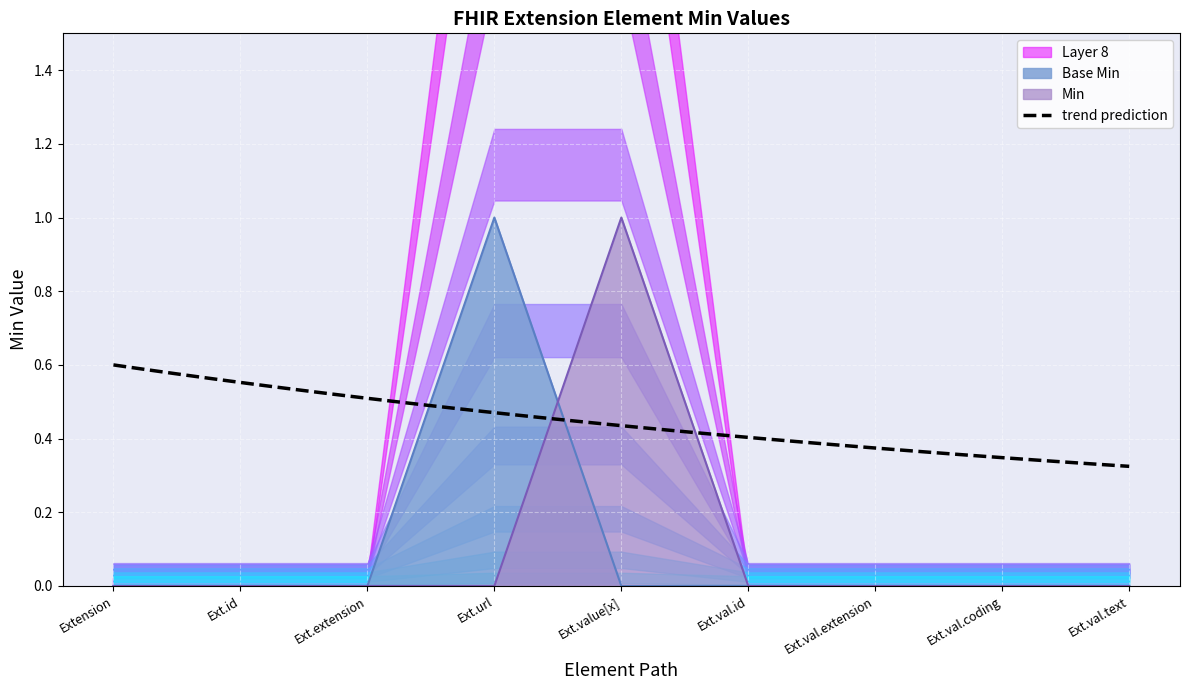

The value of Base Min at Ext.val.coding is 0. True or false?

True